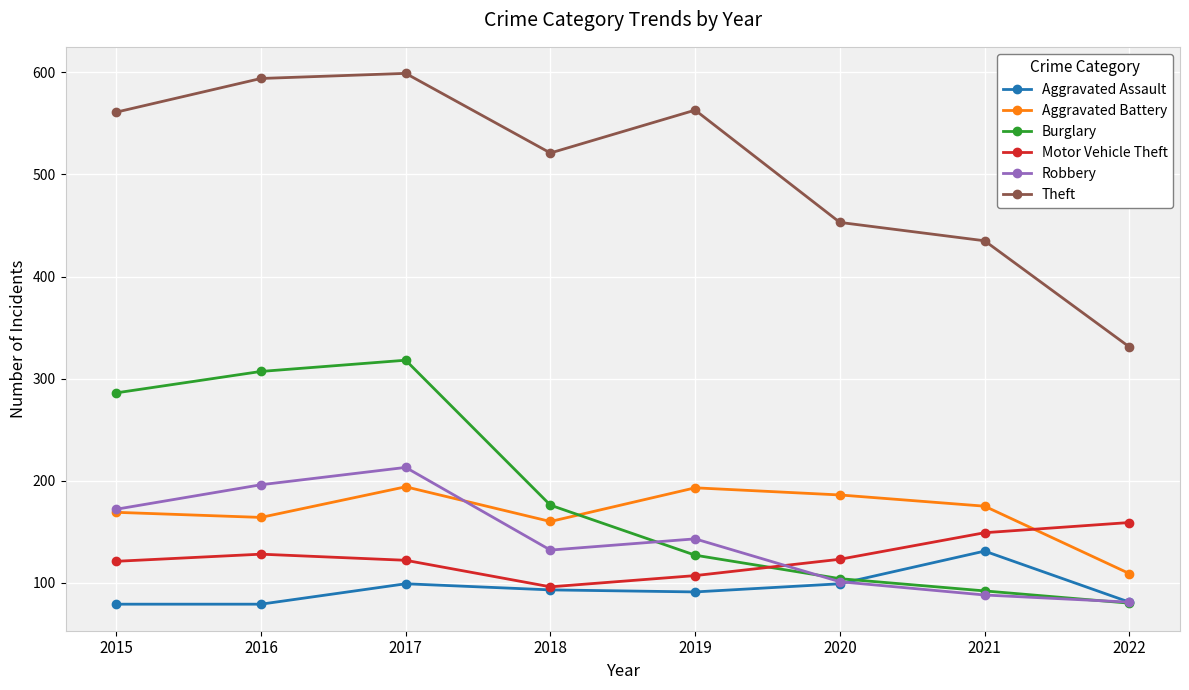

At which label is Theft closest to 465?

2020